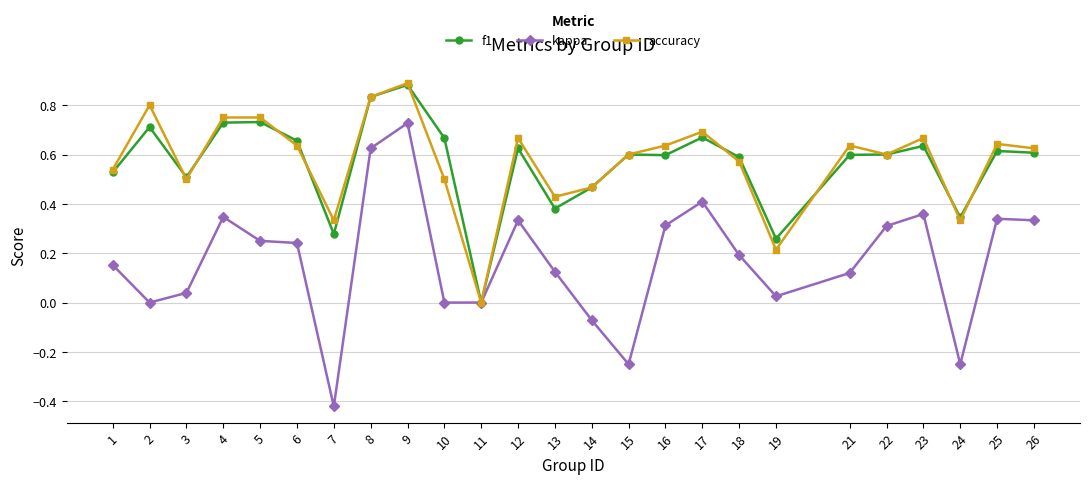

Rank the series at 10 from lowest to highest value.

kappa, accuracy, f1